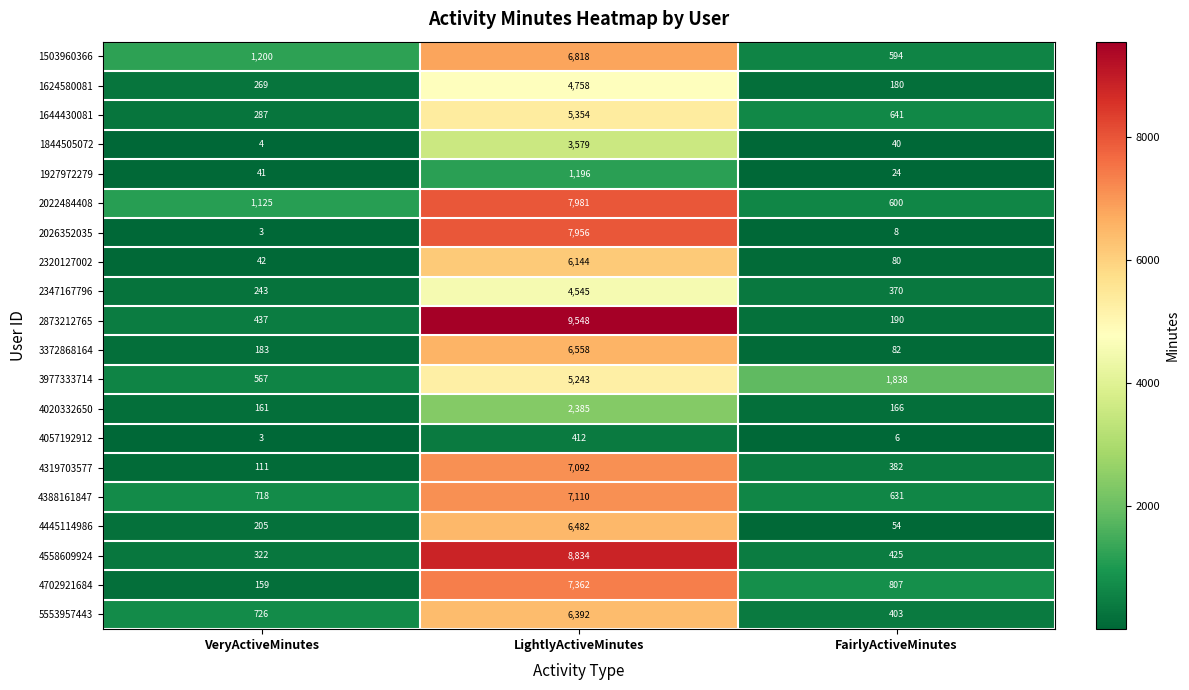

Rank the categories by 4020332650 value from lowest to highest.

VeryActiveMinutes, FairlyActiveMinutes, LightlyActiveMinutes